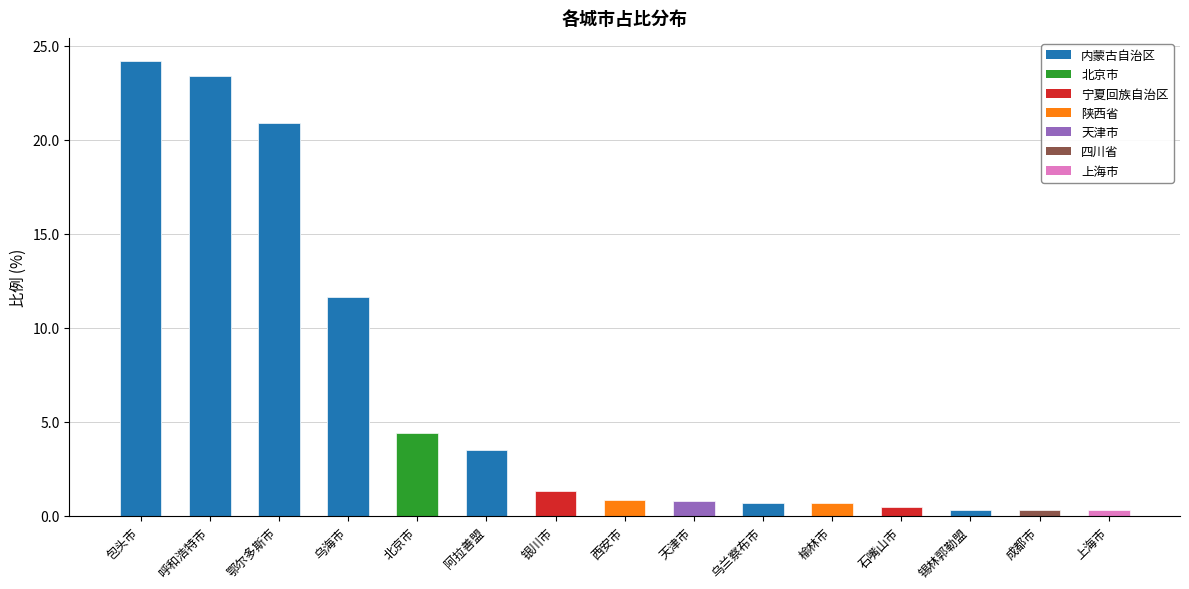

The value at 乌兰察布市 is 0.2. True or false?

False